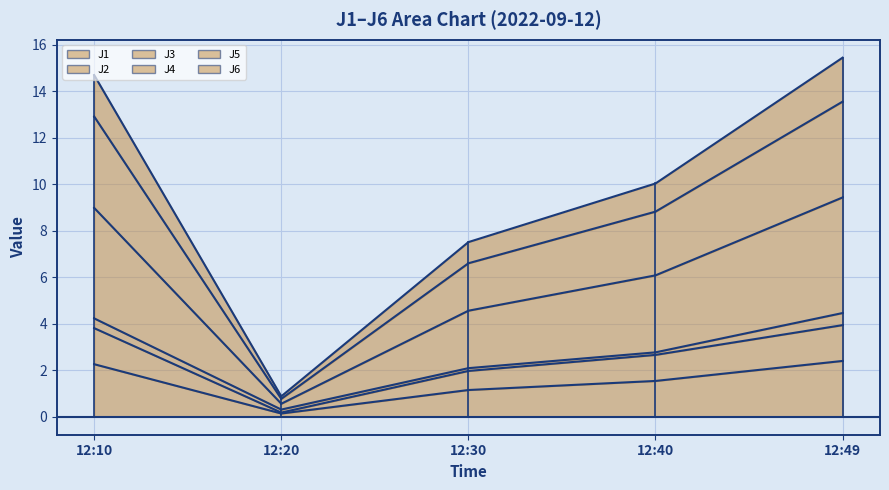

What is the difference between the maximum and second lowest values in the J4 series?

7.0